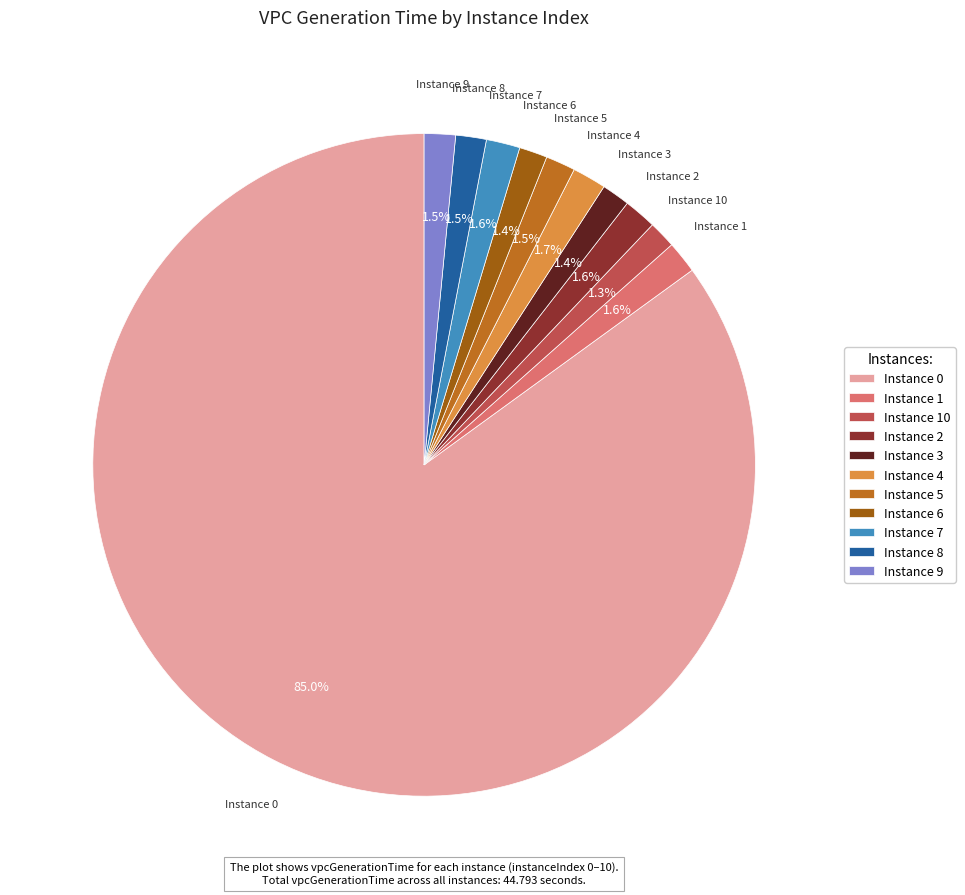

How many slices are in this pie chart?

11